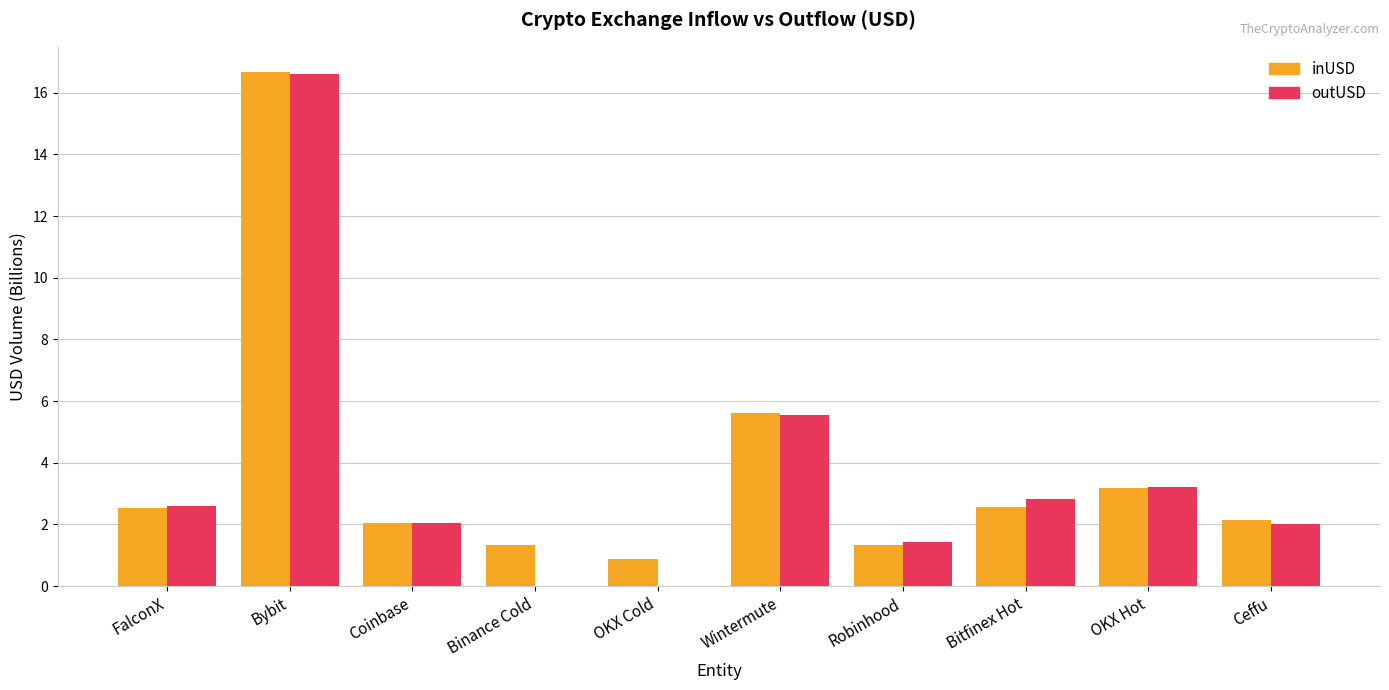

Is it true that outUSD equals 0.0 at OKX Cold?

True